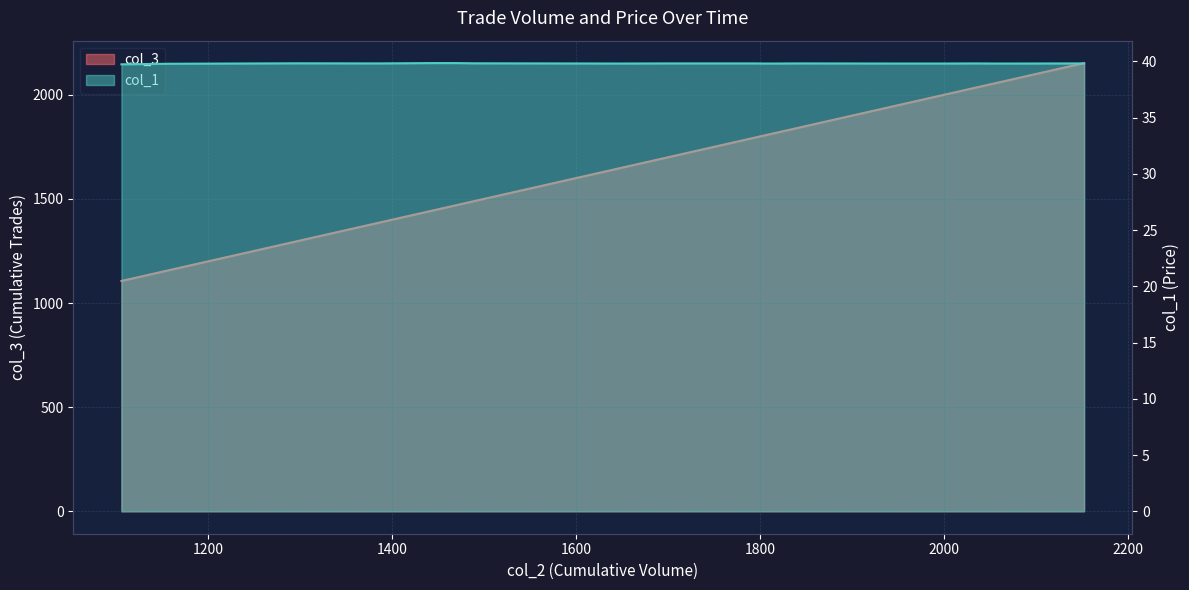

How many lines are shown in the chart?

2